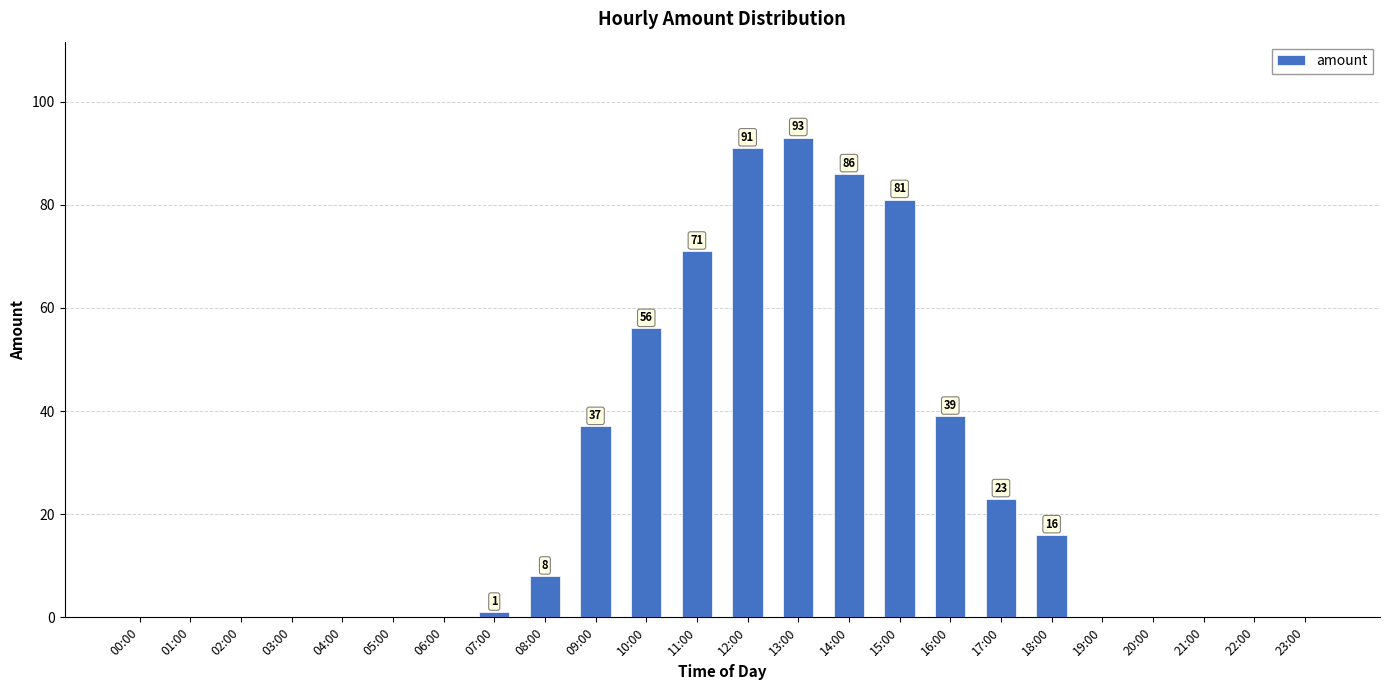

Which category has the highest value across all series?

13:00